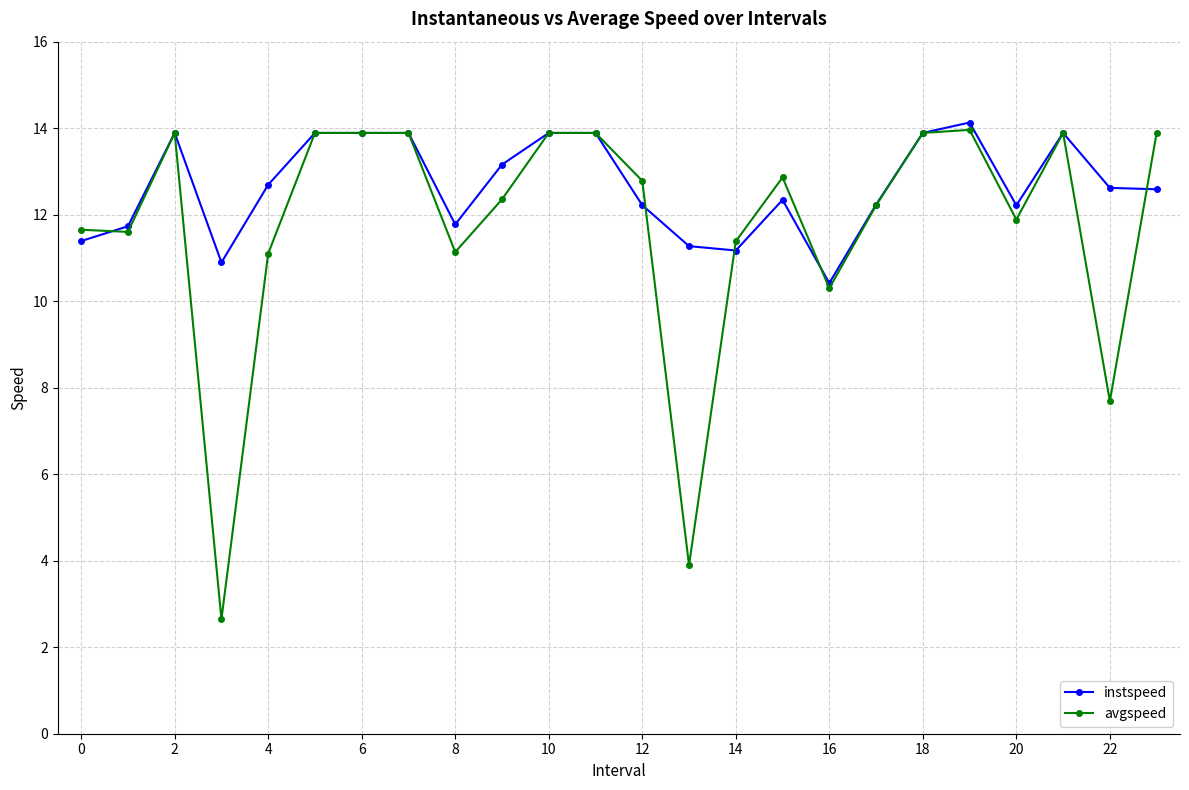

Which series has the largest range (max minus min)?

avgspeed